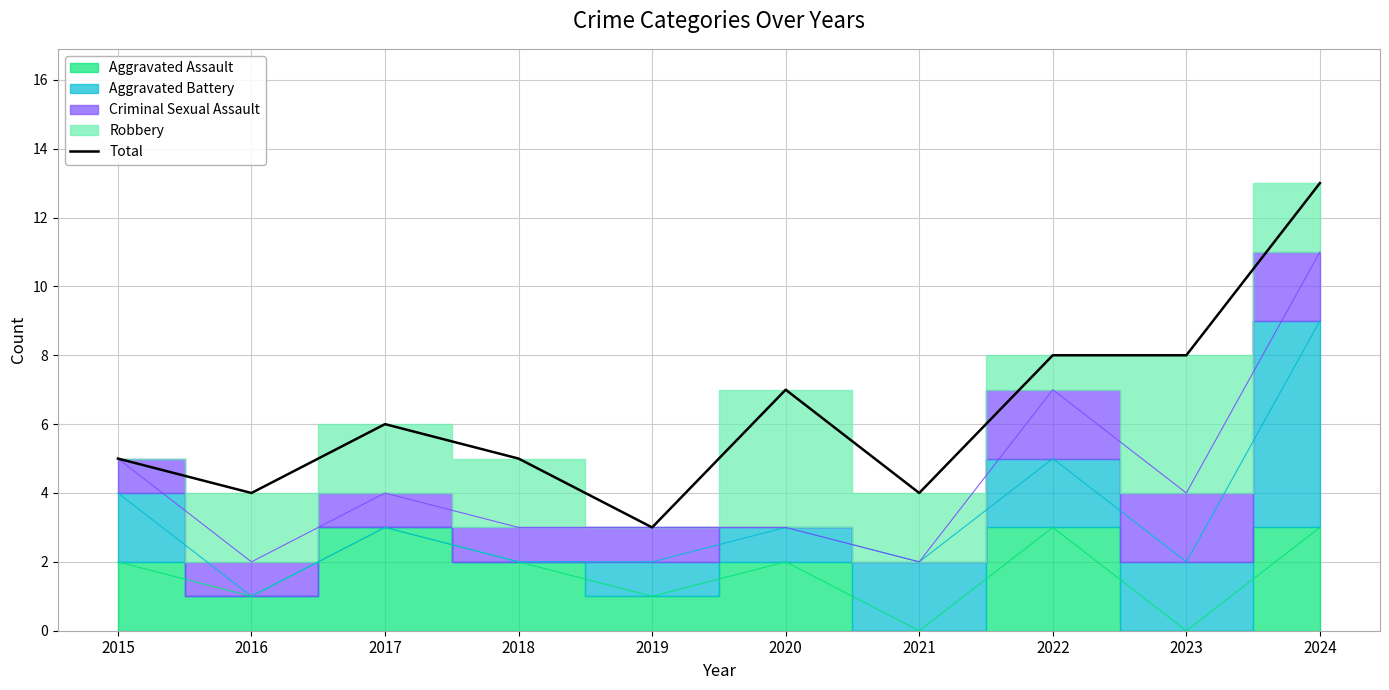

True or false: there are more than 0 points higher than both neighbors.

True